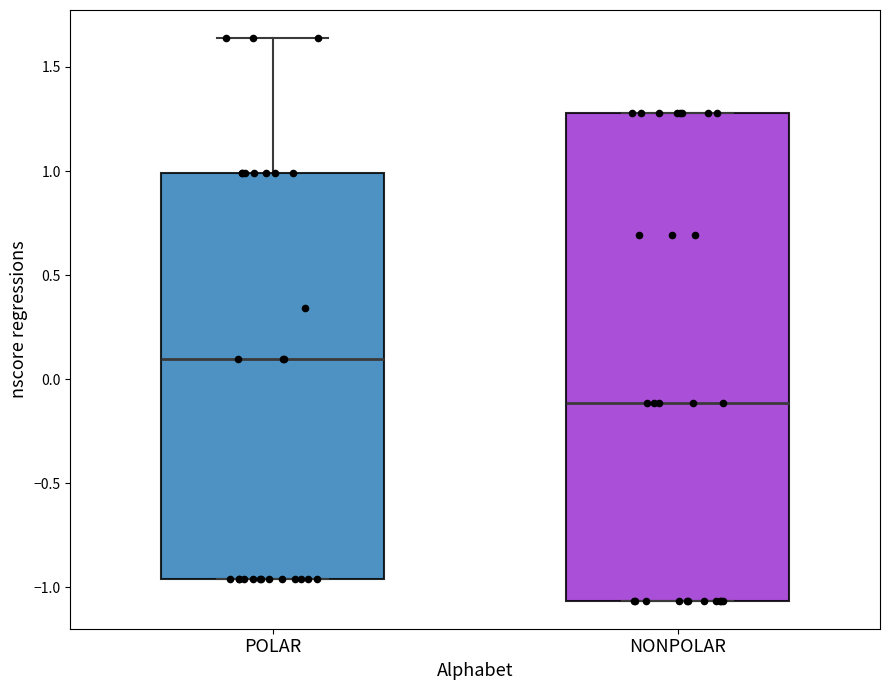

Where is the lower edge of the box for NONPOLAR on the y-axis? The values are not printed on the chart, so give them approximately, as read against the axis.

-1.05